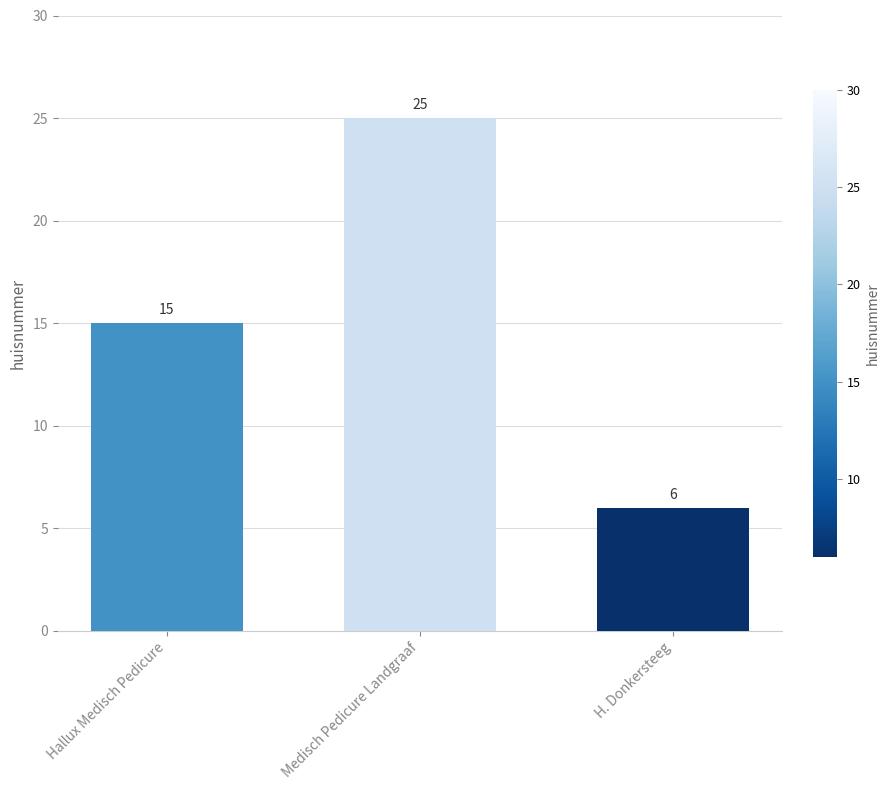

Reading left to right, list all the values displayed in this chart.

15	25	6